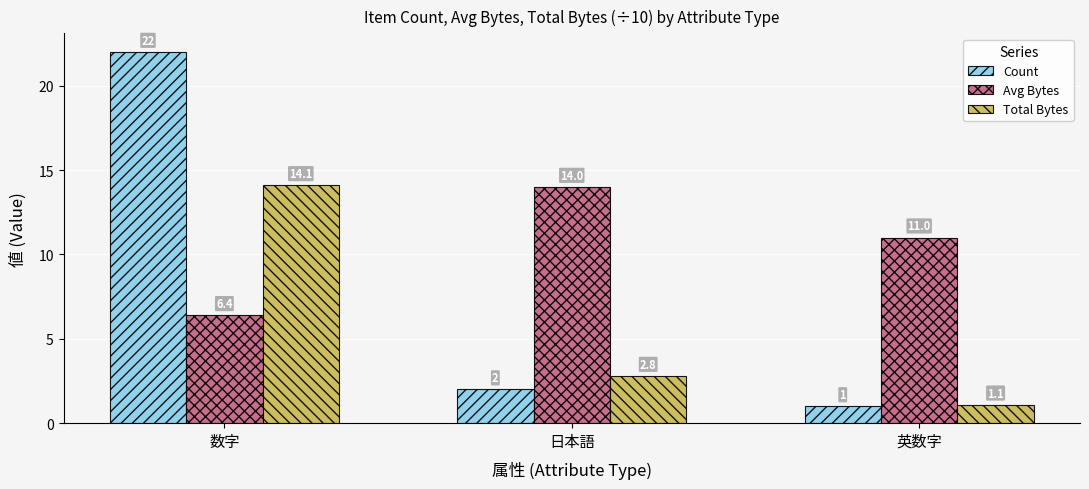

Which series has the largest range (max minus min)?

Count